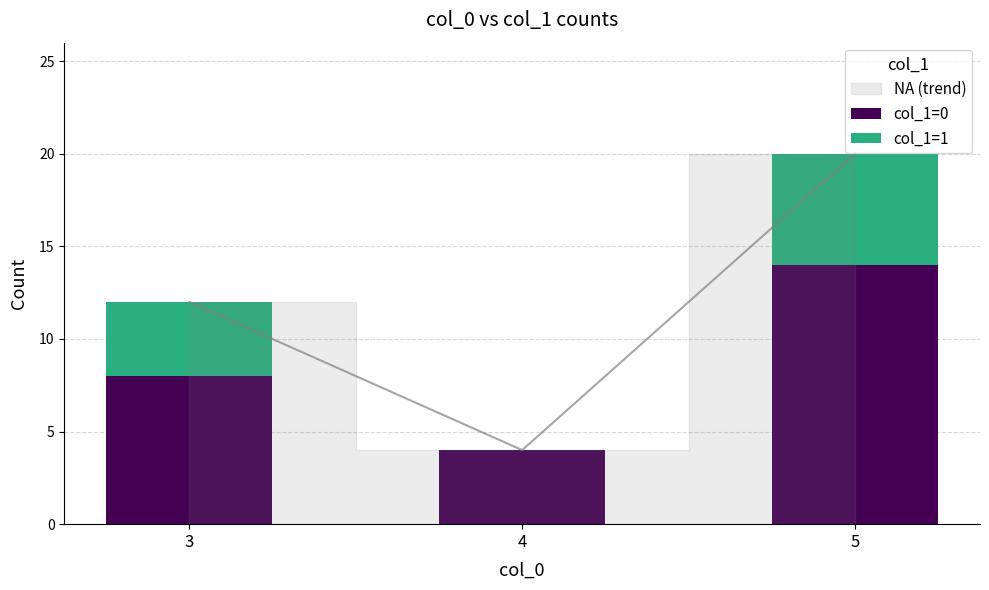

List the series in order of their peak value, lowest first.

col_1=1, col_1=0